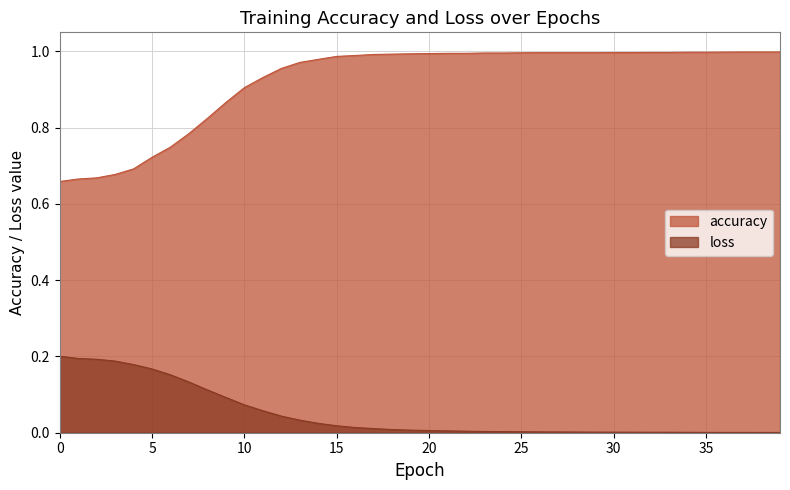

At which category does the chart reach its peak across all series?

37